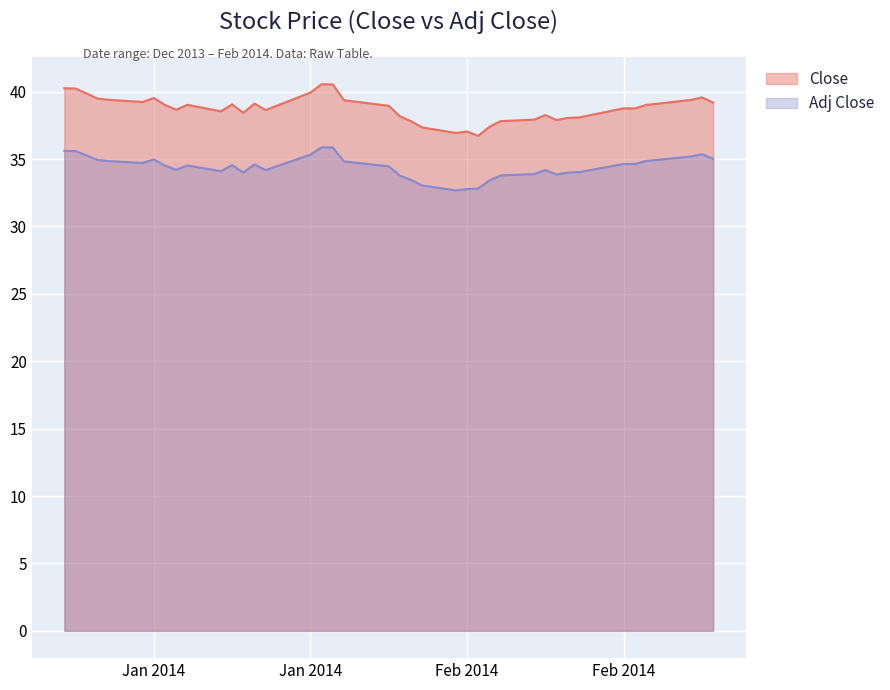

Which series has the widest spread of values?

Close